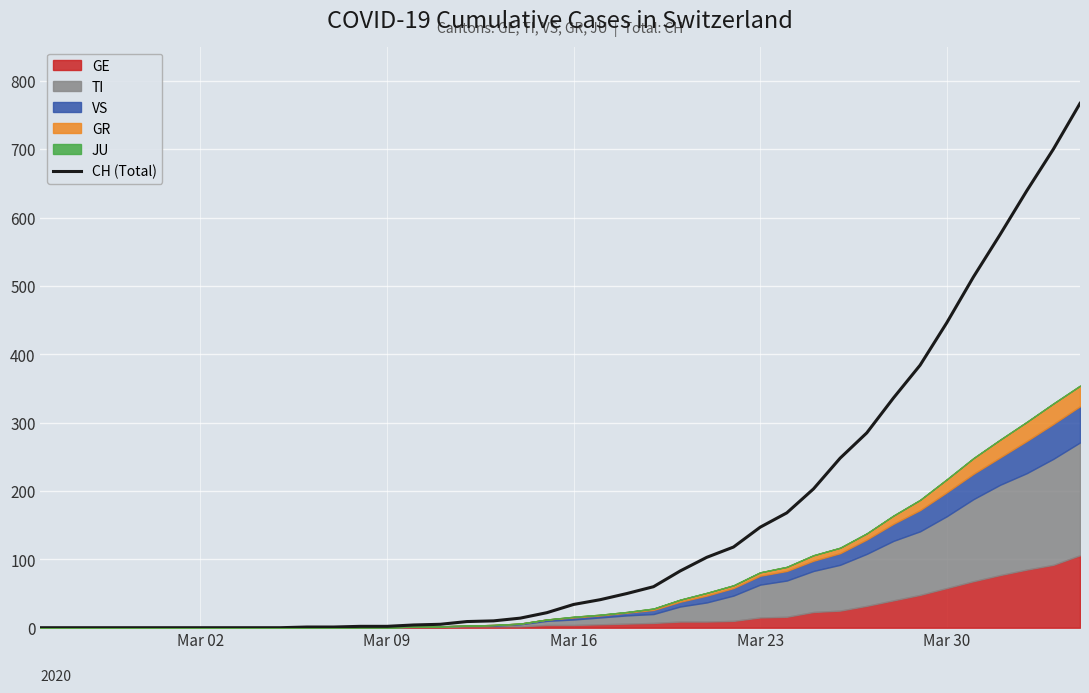

How many data points does each series have?

40